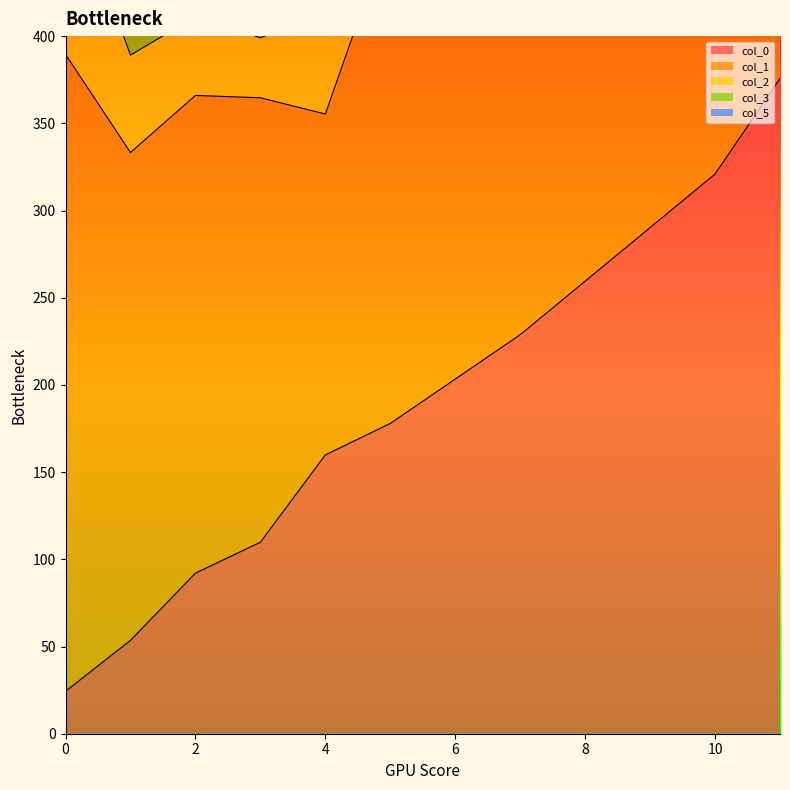

True or false: col_0 has a value of 34.6 at 2.

False